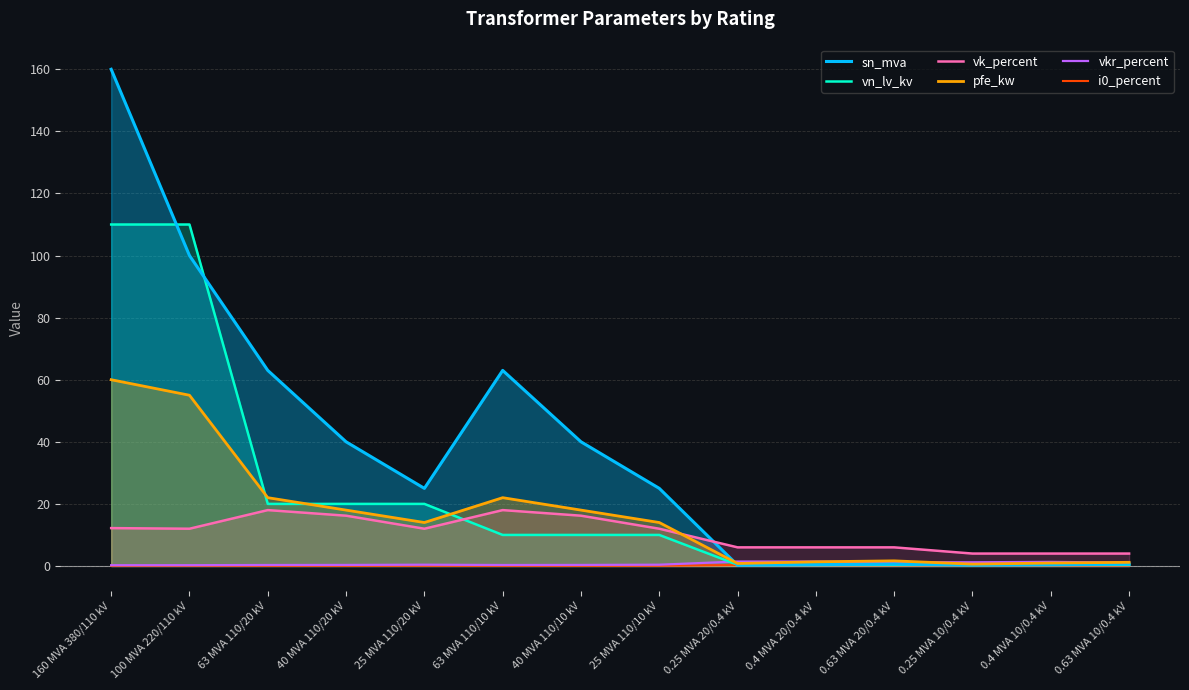

What is the difference between the pfe_kw values at 25 MVA 110/10 kV and 100 MVA 220/110 kV?

41.0